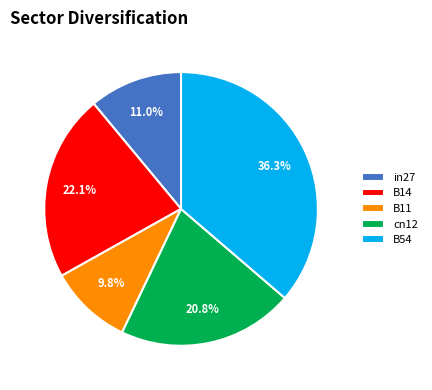

The B14 slice represents 37% of the pie. True or false?

False